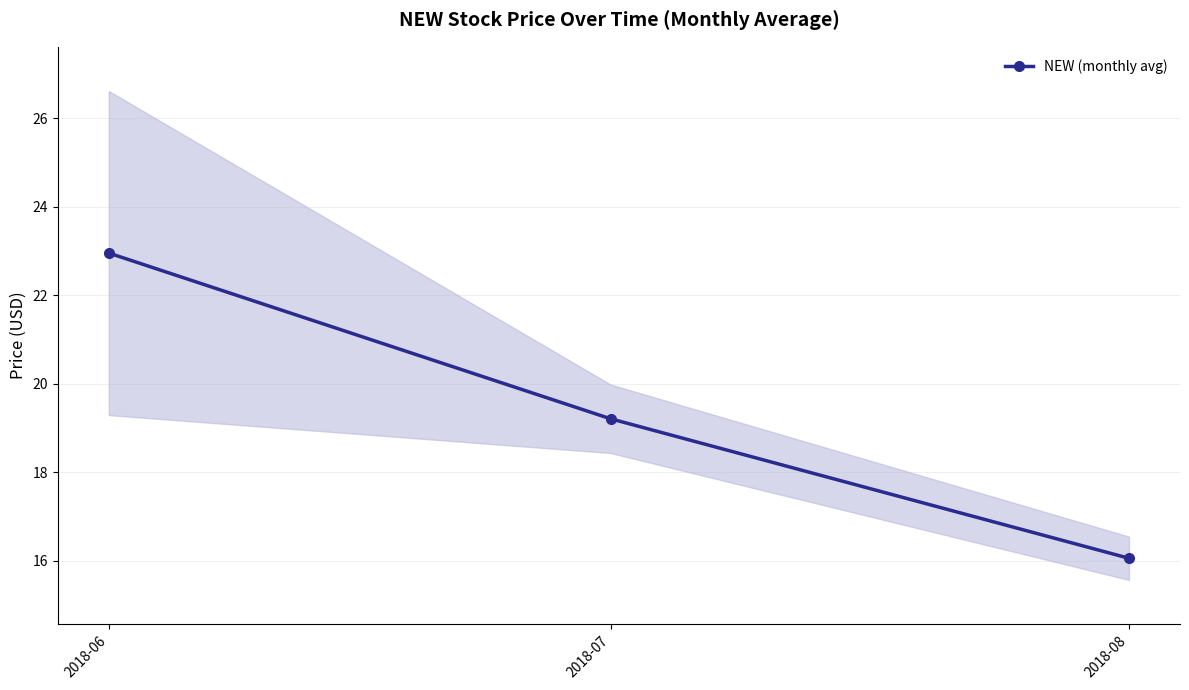

The value at 2018-07 is 19.2. True or false?

True